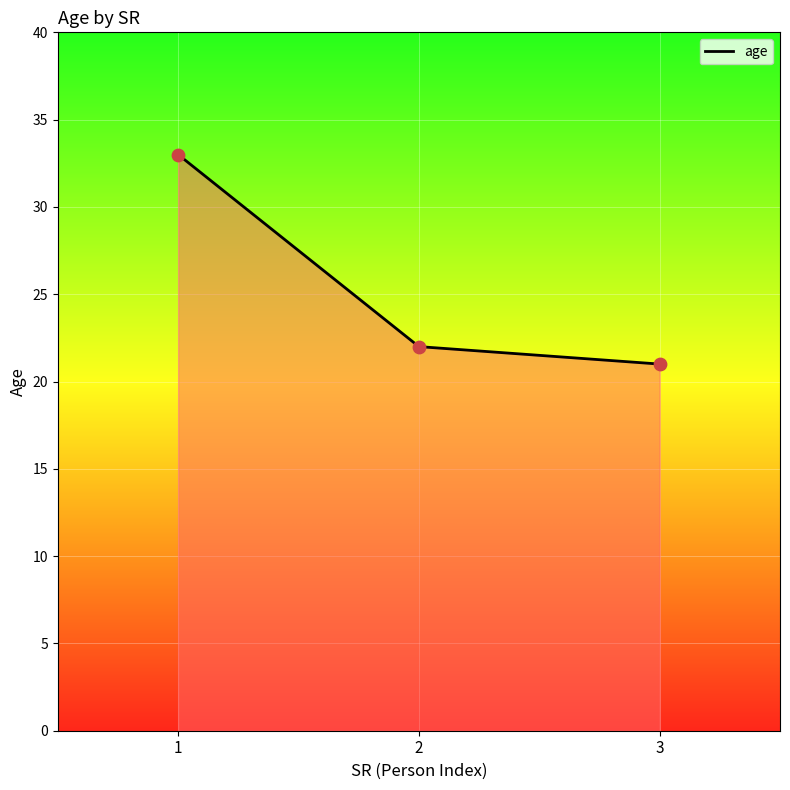

What is the ratio of the value at 1 to the value at 3?

1.6